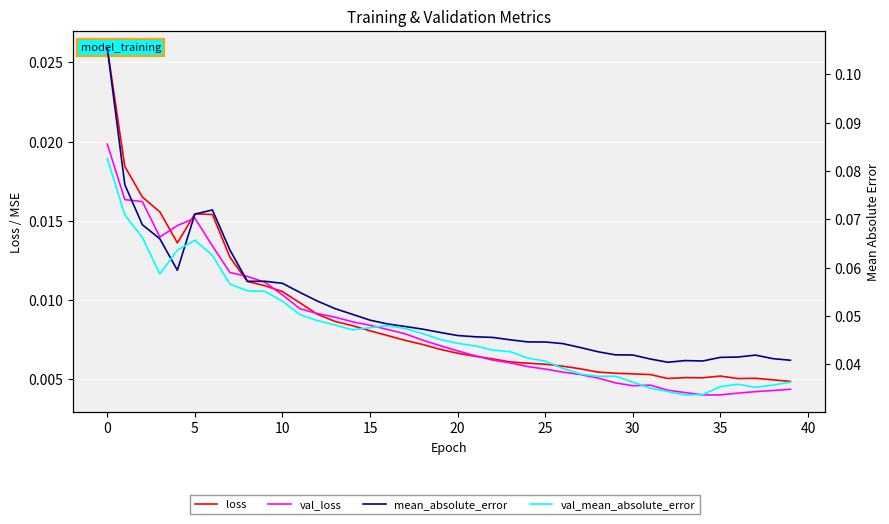

What are all the series names shown in the legend?

loss, val_loss, mean_absolute_error, val_mean_absolute_error